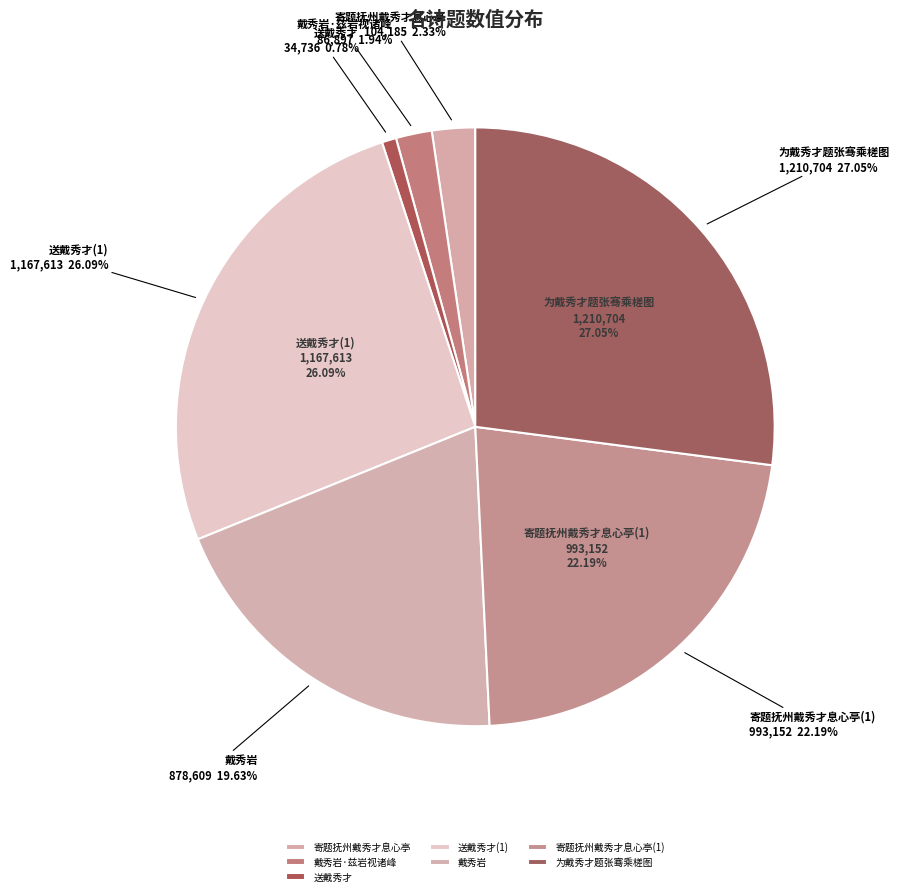

Does any single category account for the majority?

No